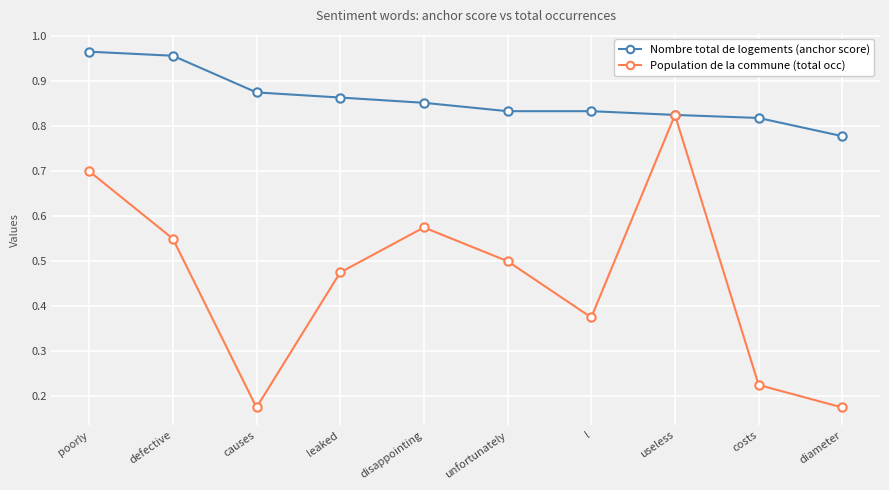

What is the label of the 8th point from the left?

useless